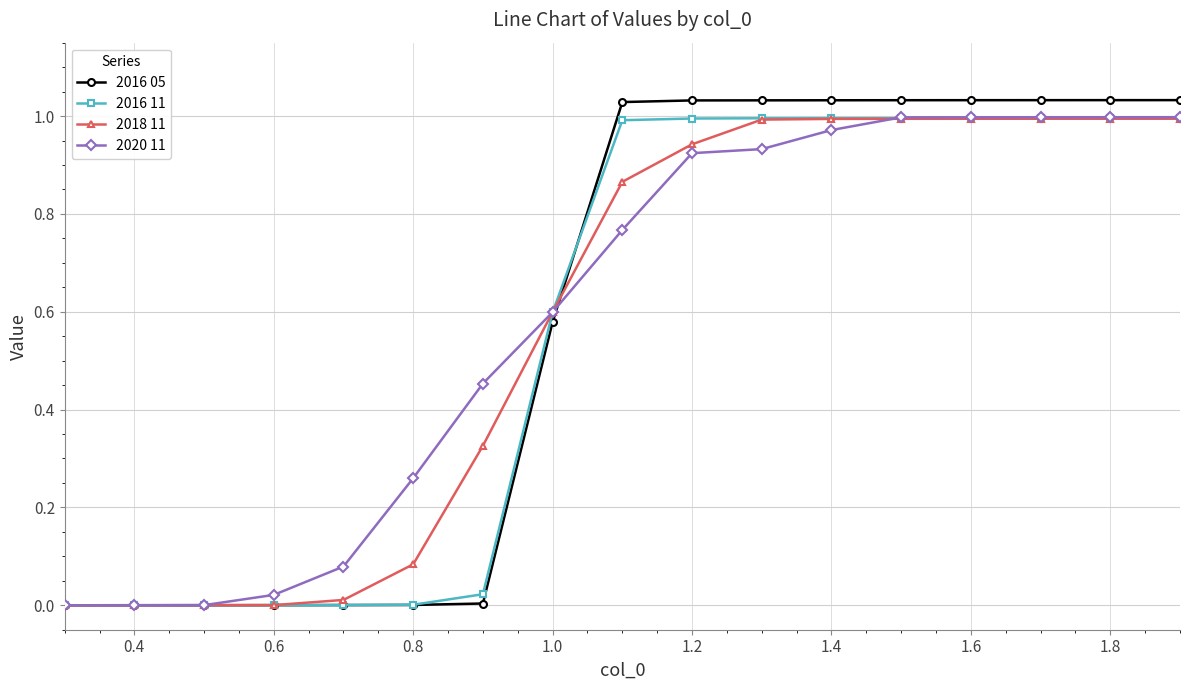

What is the sum of all 2016 05 values?

9.9